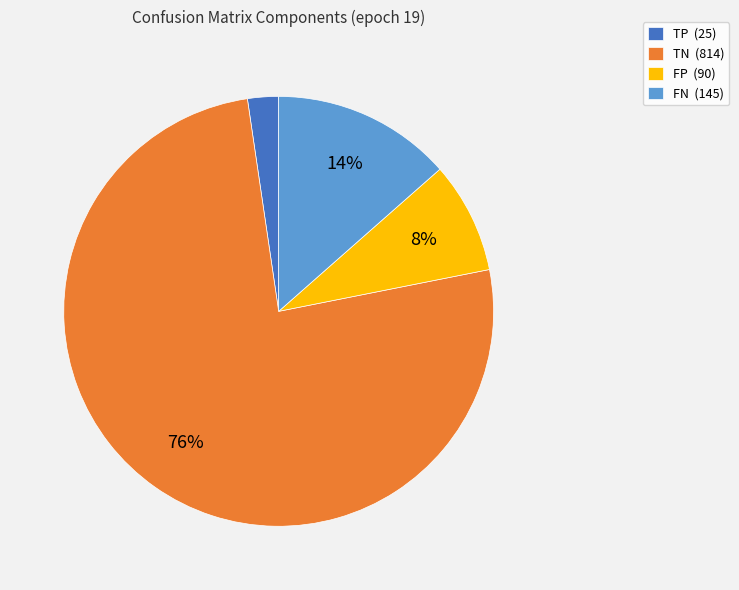

To the nearest percent, what is the difference between the FN (145) and TN (814) slice percentages?

62%